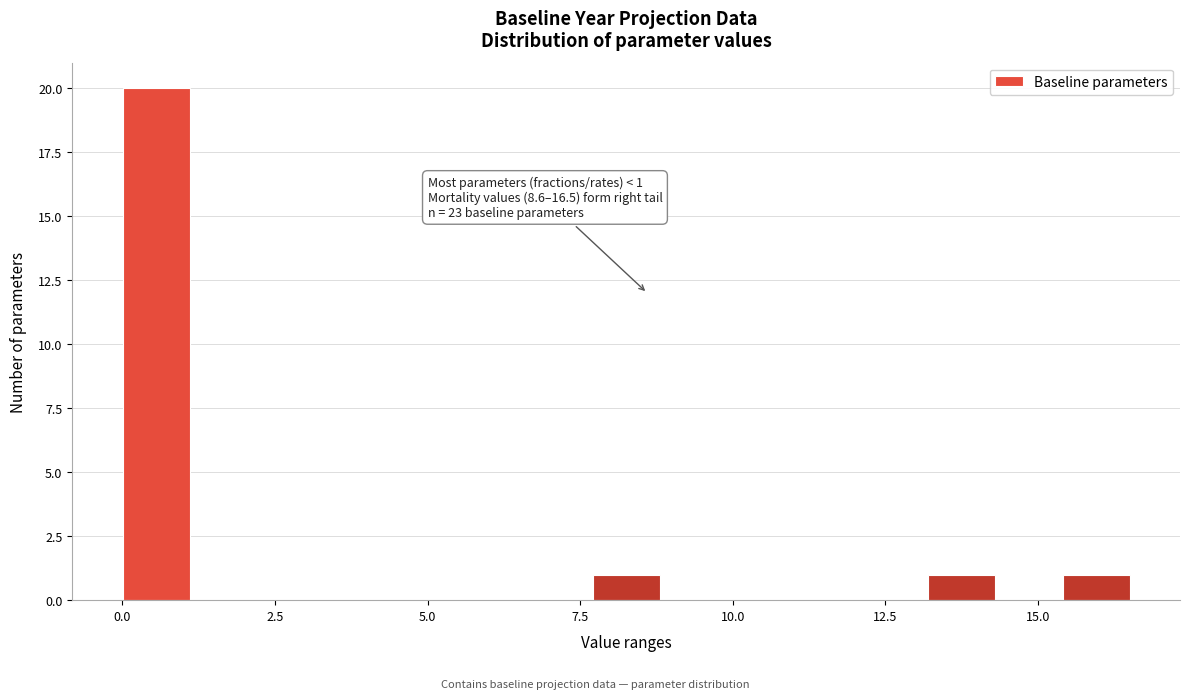

Read against the x-axis, roughly where is the centre of the tallest bar?

0.5